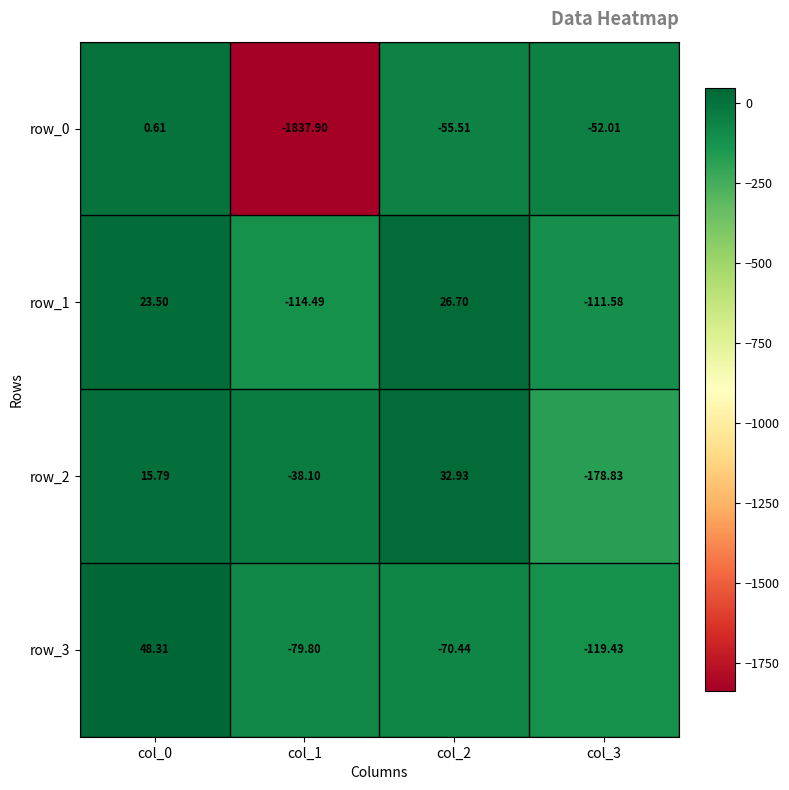

What is the sum of all row_0 values?

-1944.8